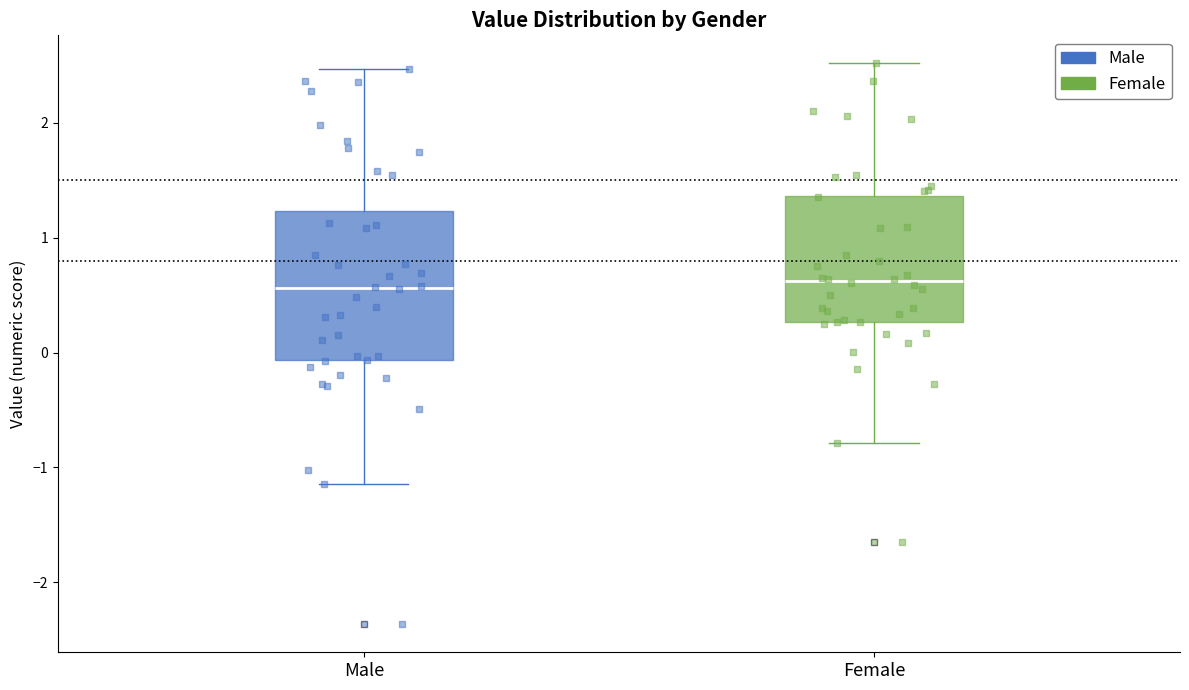

Reading left to right, transcribe this box plot: for each box, give where its median line is, the range the box spans, and where its two whiskers end, as read against the y-axis. The values are not printed on the chart, so give them approximately, as read against the axis.

Male: median 0.6, box -0.1 to 1.2, whiskers -1.1 to 2.5
Female: median 0.6, box 0.3 to 1.4, whiskers -0.8 to 2.5